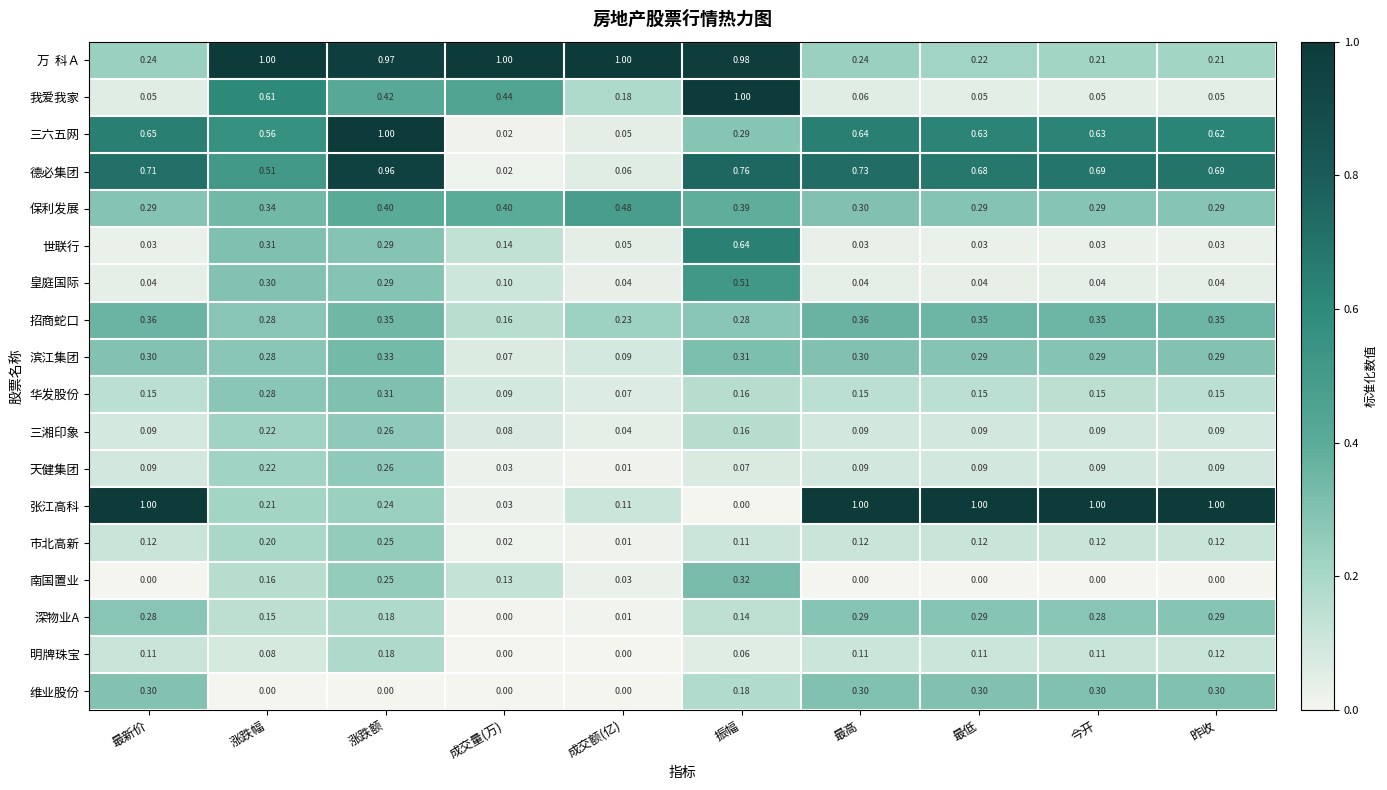

At which label does 张江高科 reach its minimum?

振幅